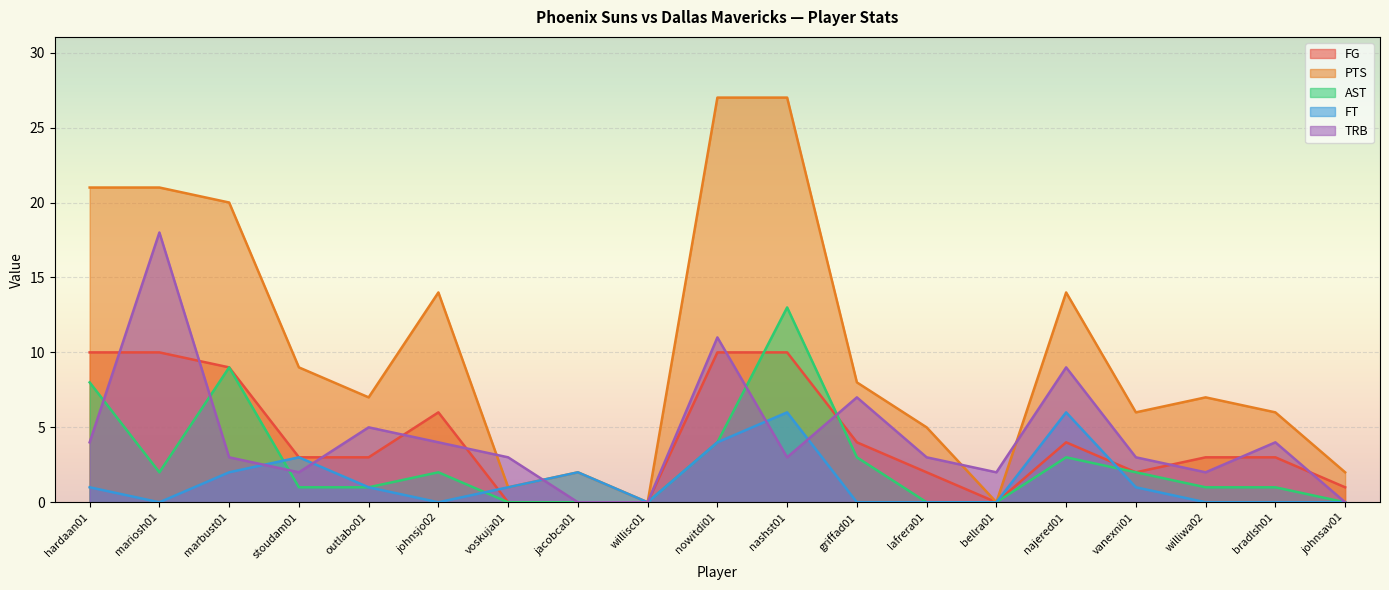

True or false: FT and PTS cross at least once.

False